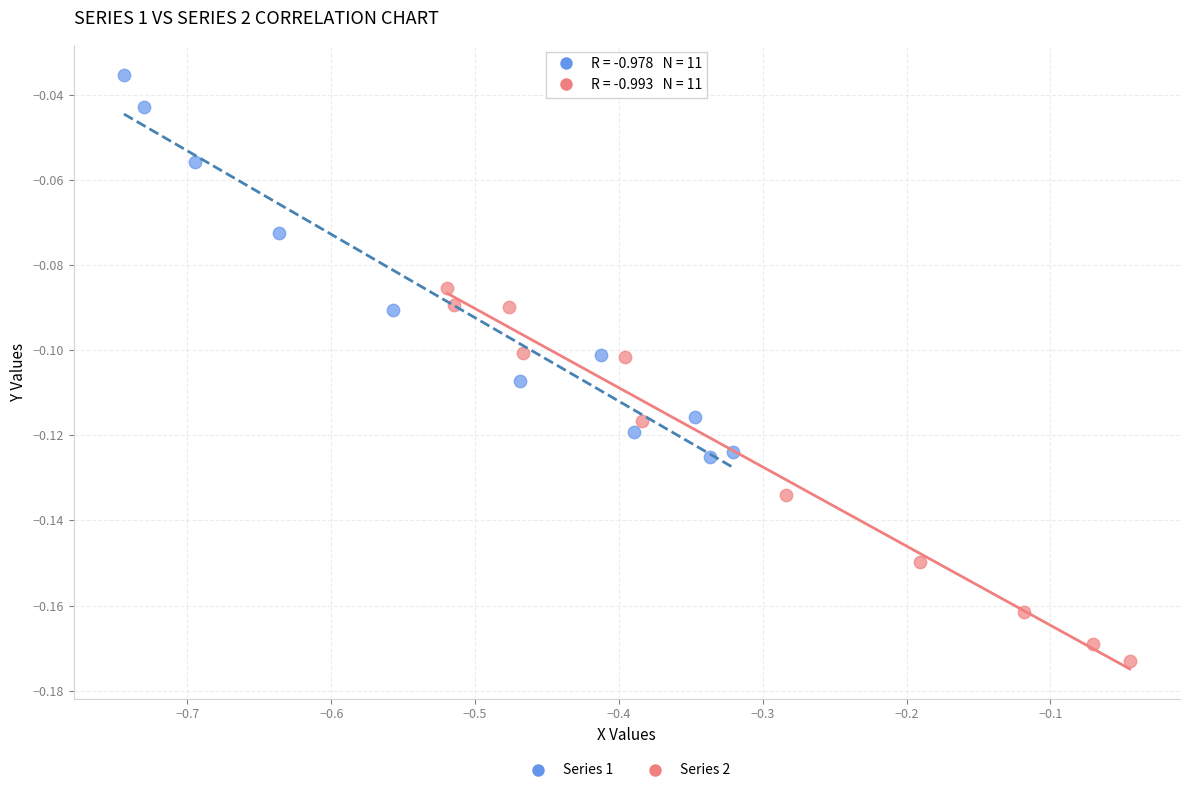

Which series contains the lowest Y value?

Series 2